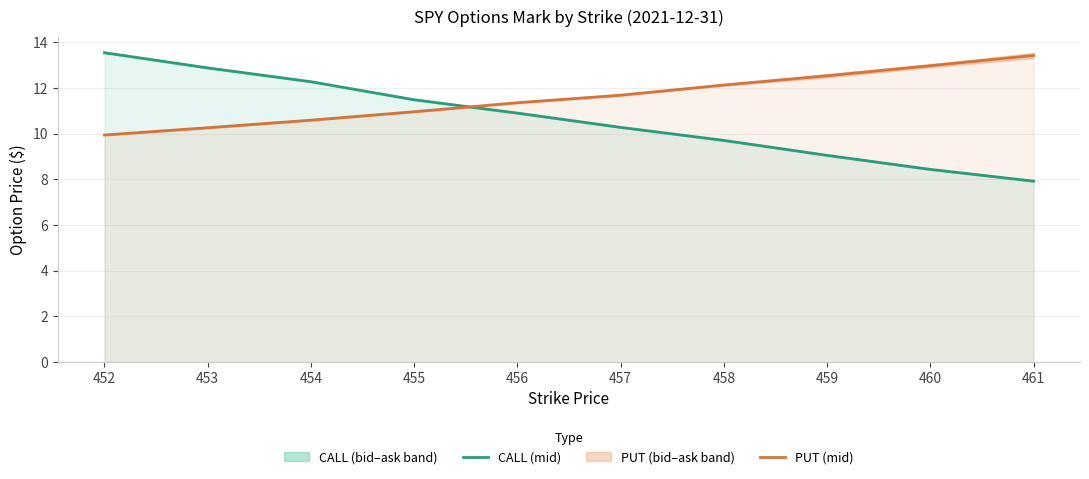

Between 452 and 460, which series saw the biggest shift?

CALL (mid)